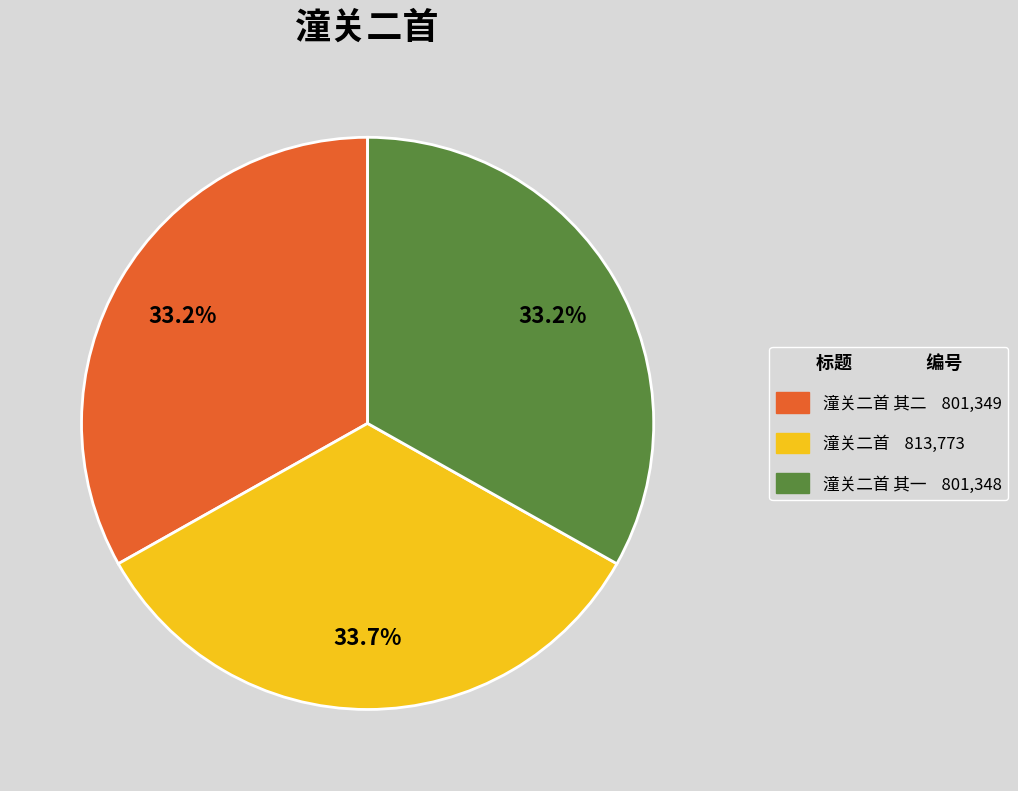

Count the number of slices in the pie.

3